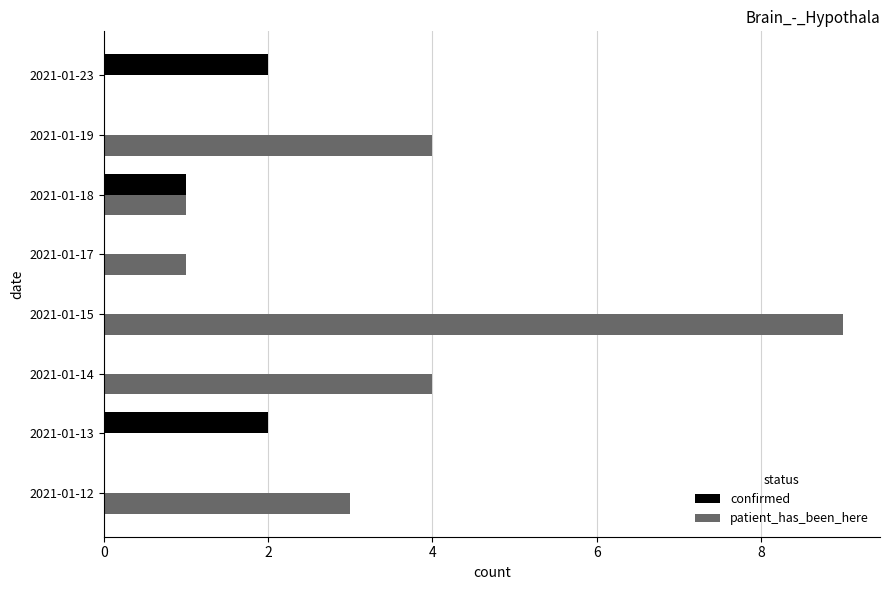

True or false: patient_has_been_here has a value of 4 at 2021-01-14.

True